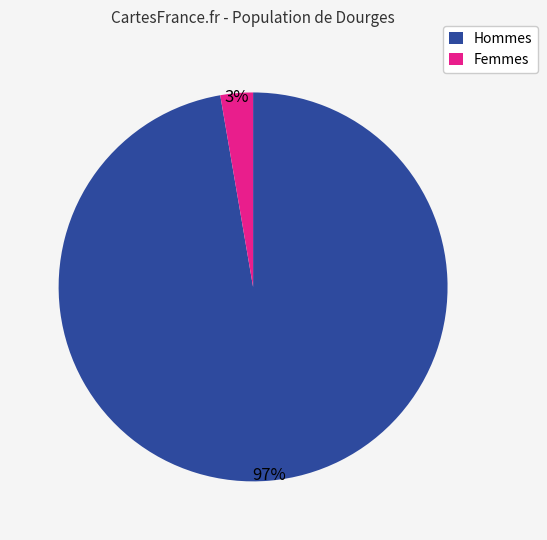

What percentage is the Femmes slice, to the nearest percent?

3%